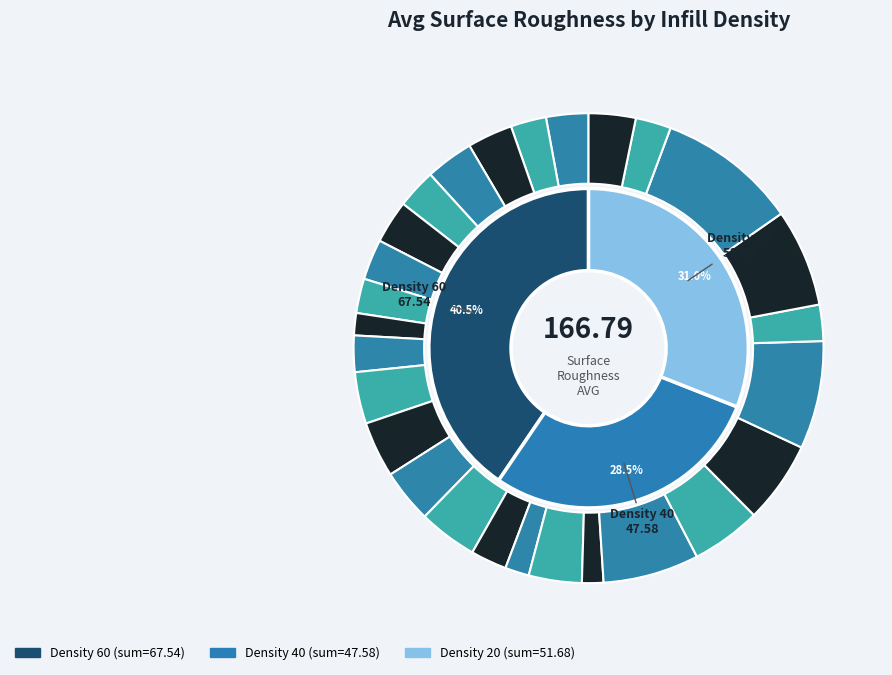

Does any single category account for the majority?

No